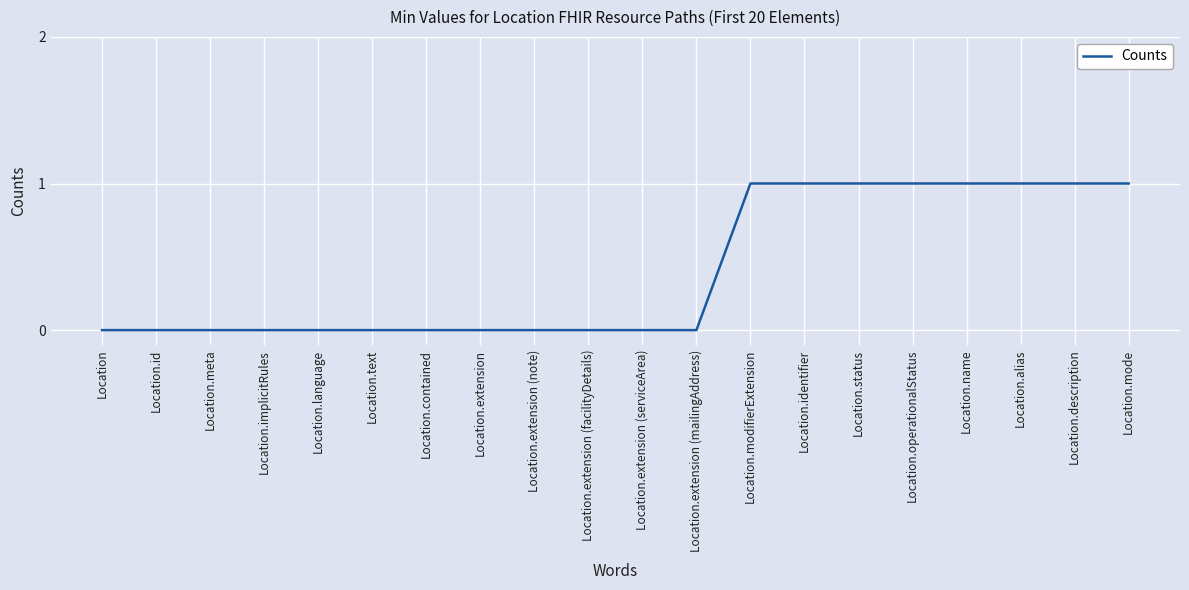

Is it true that the value at Location.identifier is 1?

True